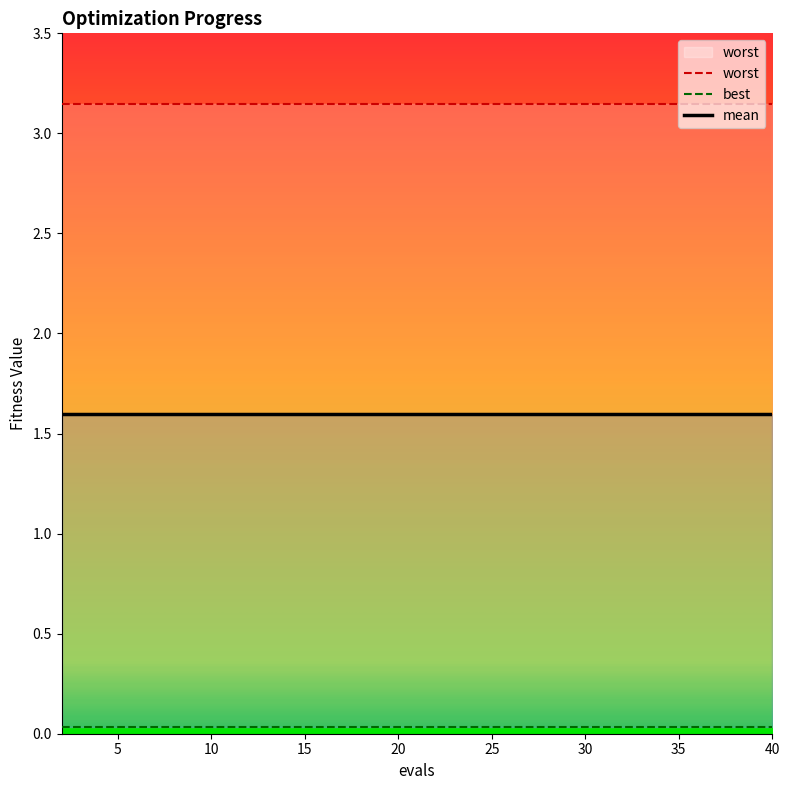

What is the value of the mean point at the 6th from the left?

1.6